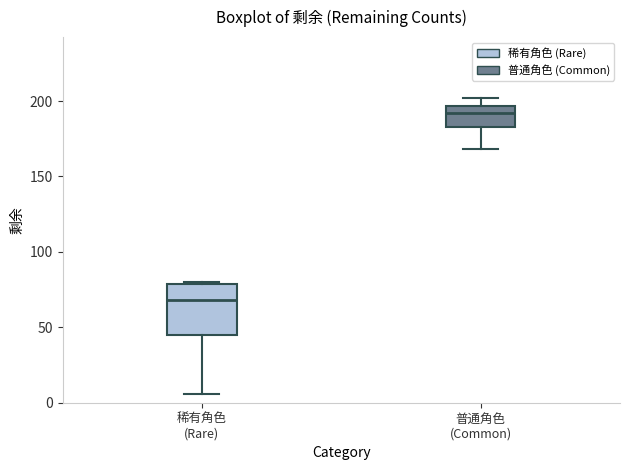

Reading left to right, transcribe this box plot: for each box, give where its median line is, the range the box spans, and where its two whiskers end, as read against the y-axis. The values are not printed on the chart, so give them approximately, as read against the axis.

稀有角色 (Rare): median 70, box 45 to 80, whiskers 5 to 80
普通角色 (Common): median 190, box 185 to 195, whiskers 170 to 200